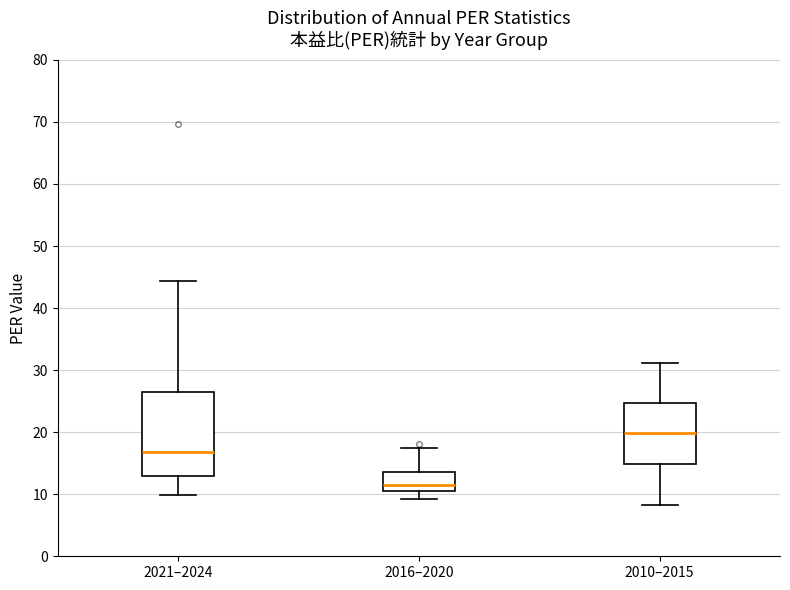

Reading left to right, read every box against the y-axis: the position of its median line, the range the box covers, and the ends of its whiskers. The values are not printed on the chart, so give them approximately, as read against the axis.

2021–2024: median 17, box 13 to 26, whiskers 10 to 44
2016–2020: median 12, box 11 to 14, whiskers 9 to 17
2010–2015: median 20, box 15 to 25, whiskers 8 to 31